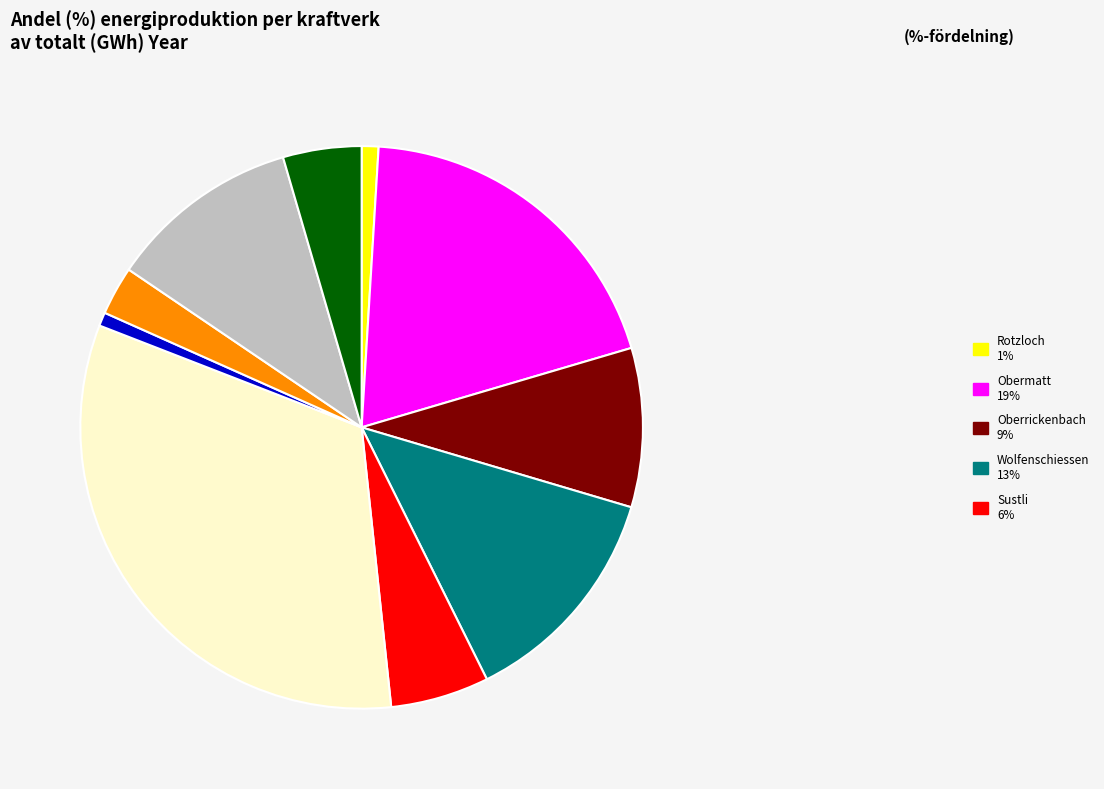

Does any single category account for the majority?

No